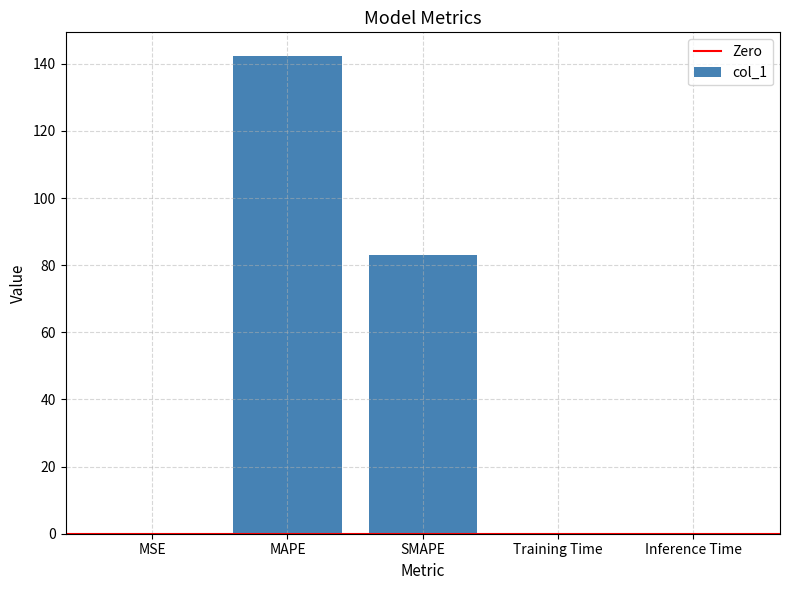

What is the sum of all values?

225.5